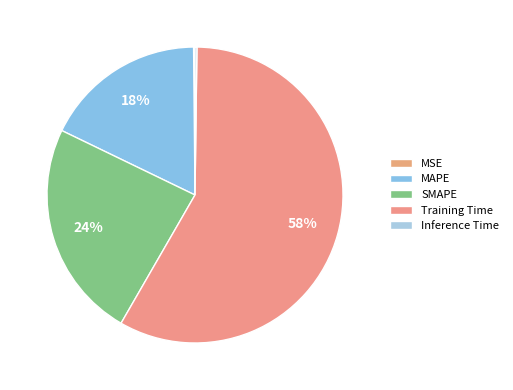

Count the number of slices in the pie.

5